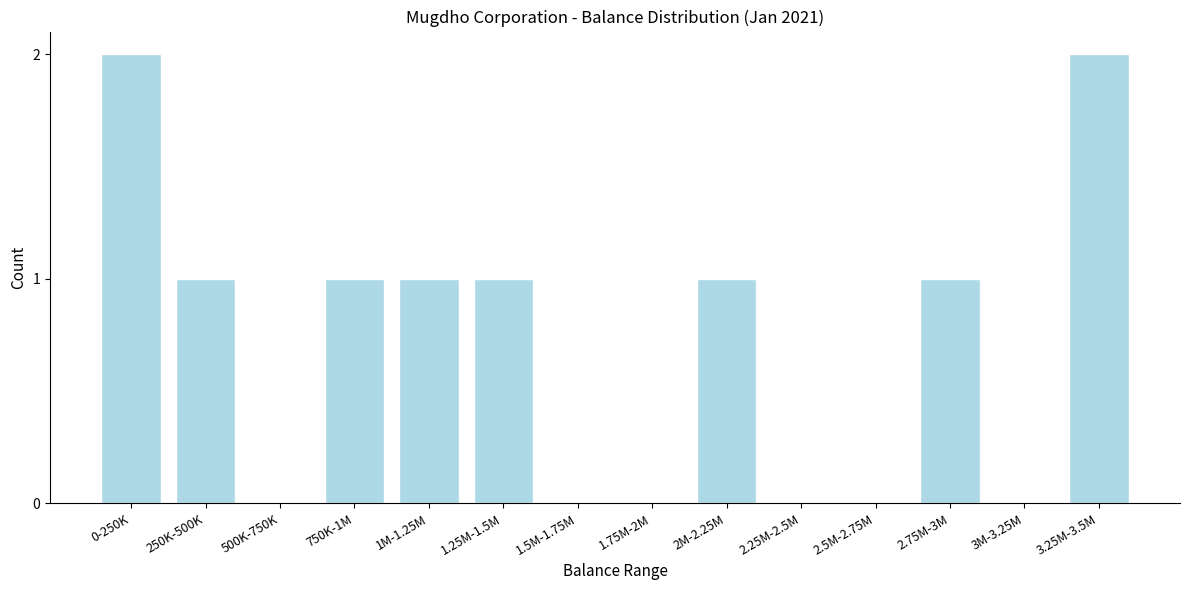

Reading left to right, transcribe all the data shown in this chart.

0-250K=2	250K-500K=1	500K-750K=0	750K-1M=1	1M-1.25M=1	1.25M-1.5M=1	1.5M-1.75M=0	1.75M-2M=0	2M-2.25M=1	2.25M-2.5M=0	2.5M-2.75M=0	2.75M-3M=1	3M-3.25M=0	3.25M-3.5M=2